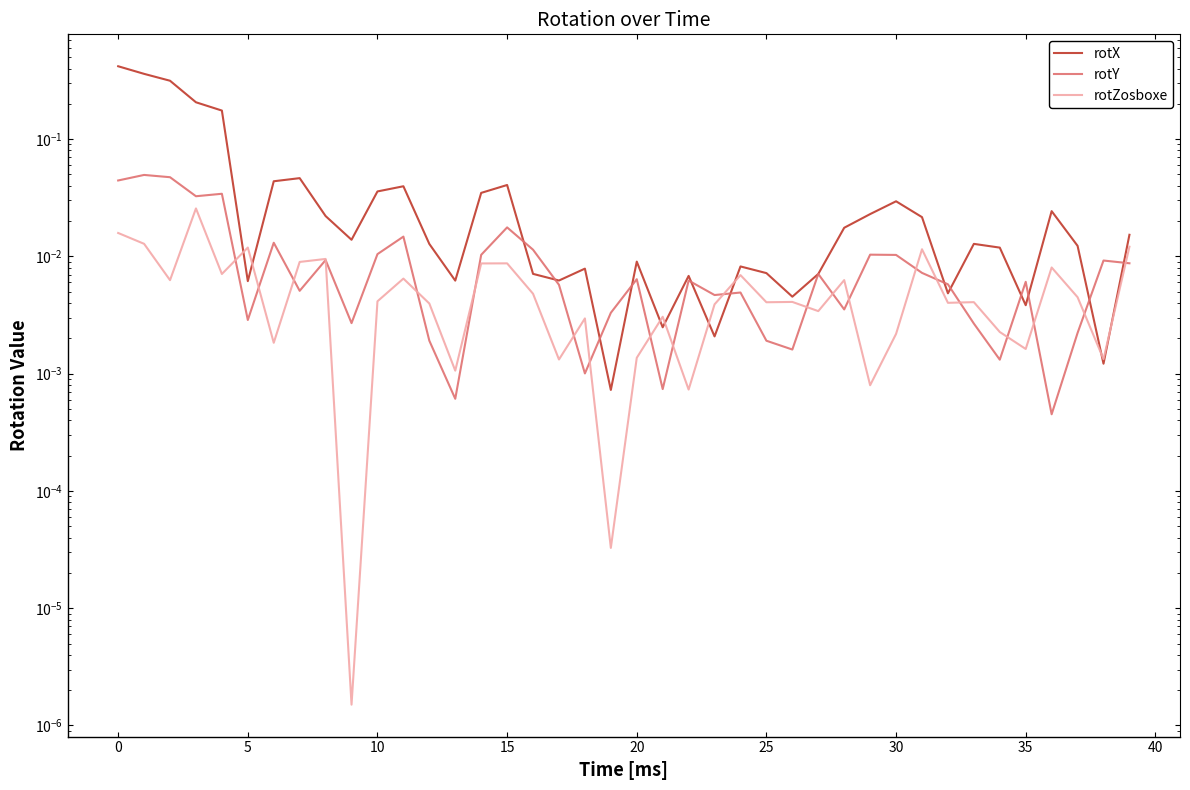

True or false: rotZosboxe and rotY cross at least once.

True